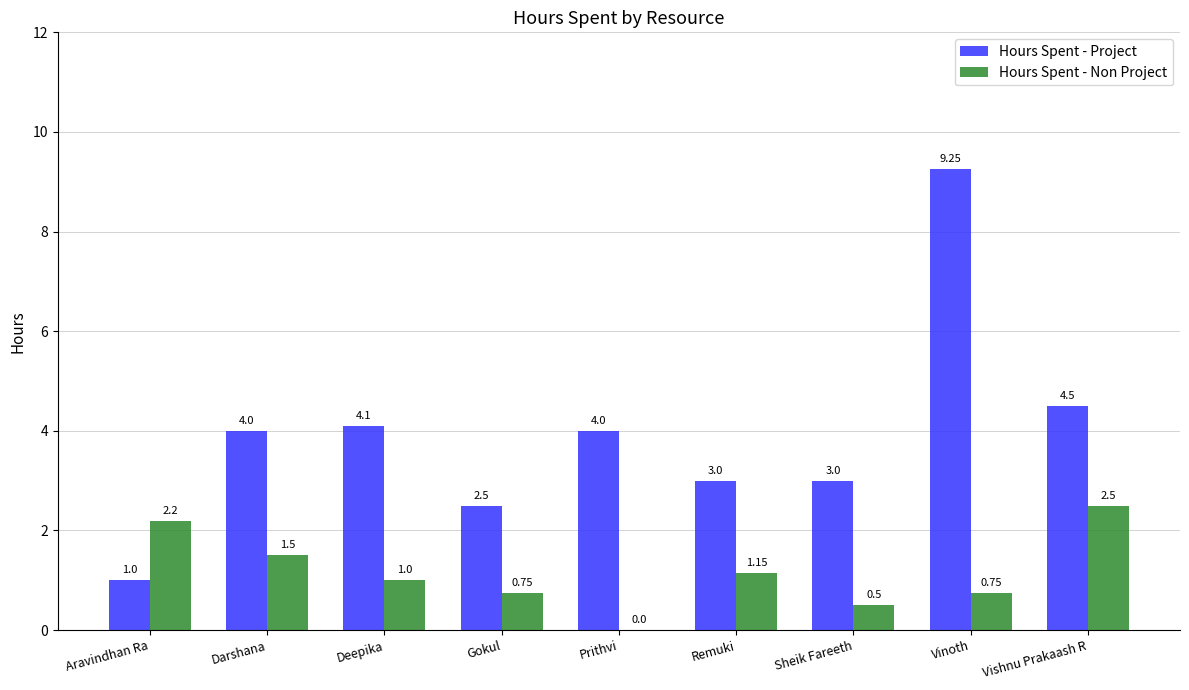

At which label is Hours Spent - Non Project closest to 1?

Deepika